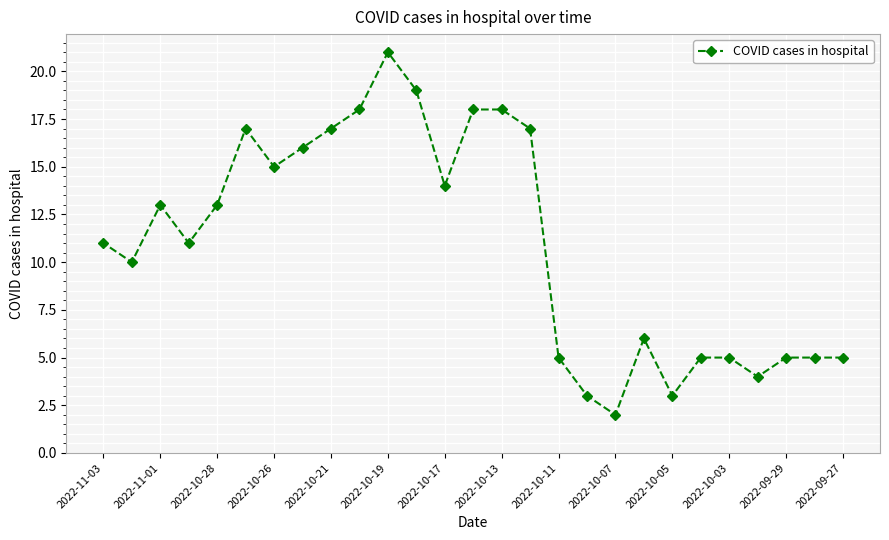

How many interior local peaks (higher than both neighbors) does the data have?

4